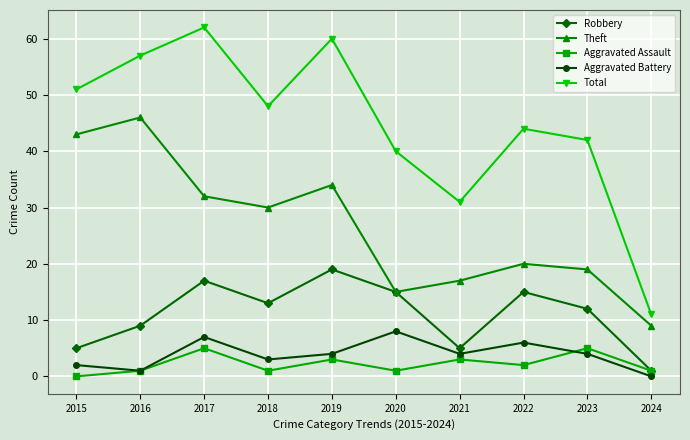

Which series has the largest total across all categories?

Total